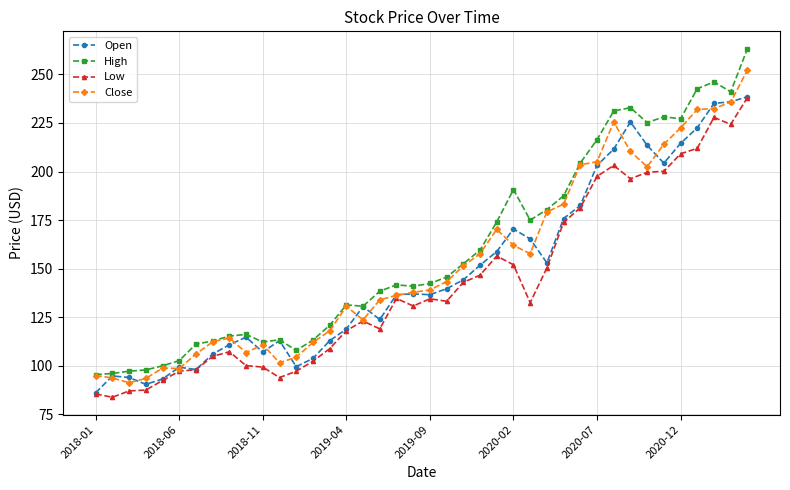

True or false: Low and High cross at least once.

False